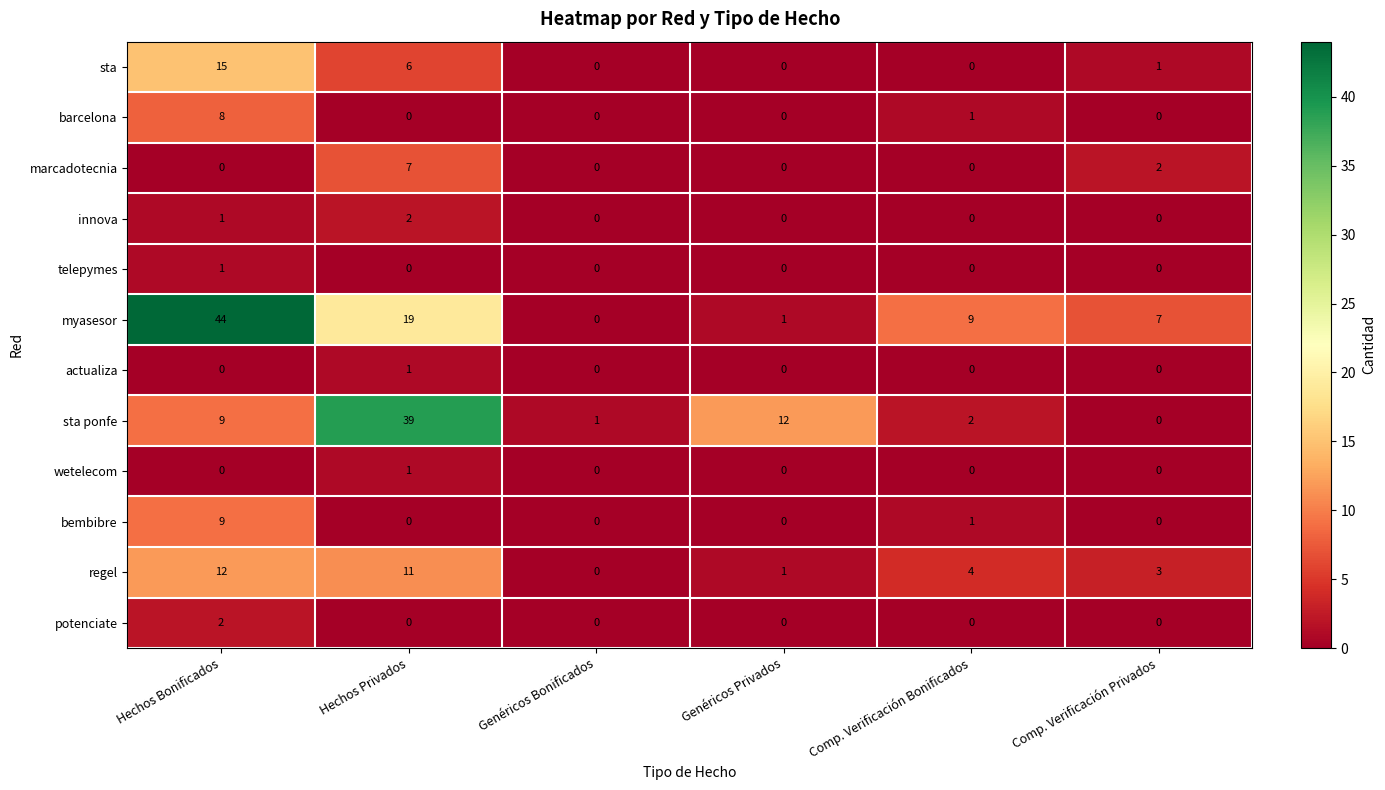

Is it true that potenciate equals 0 at Genéricos Privados?

True